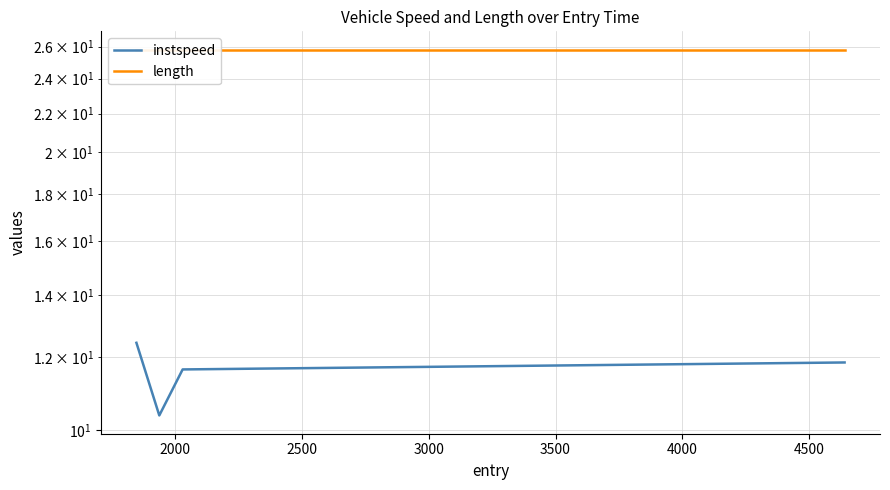

What is the spread (max minus min) of values at 2500?

14.2